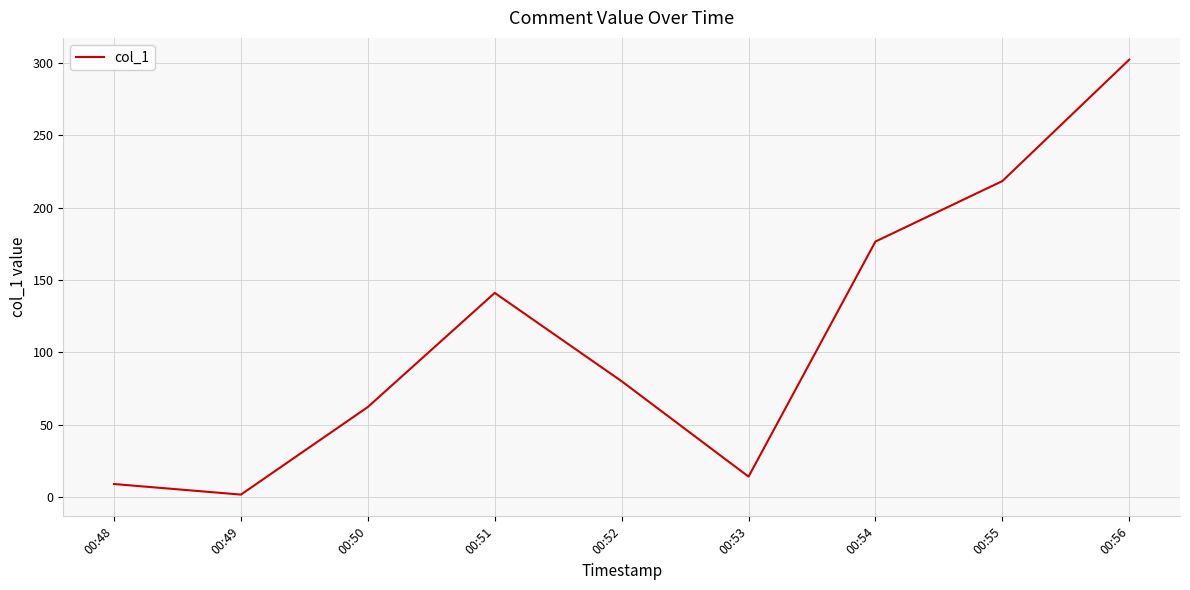

What value does the data have at 00:56?

302.0